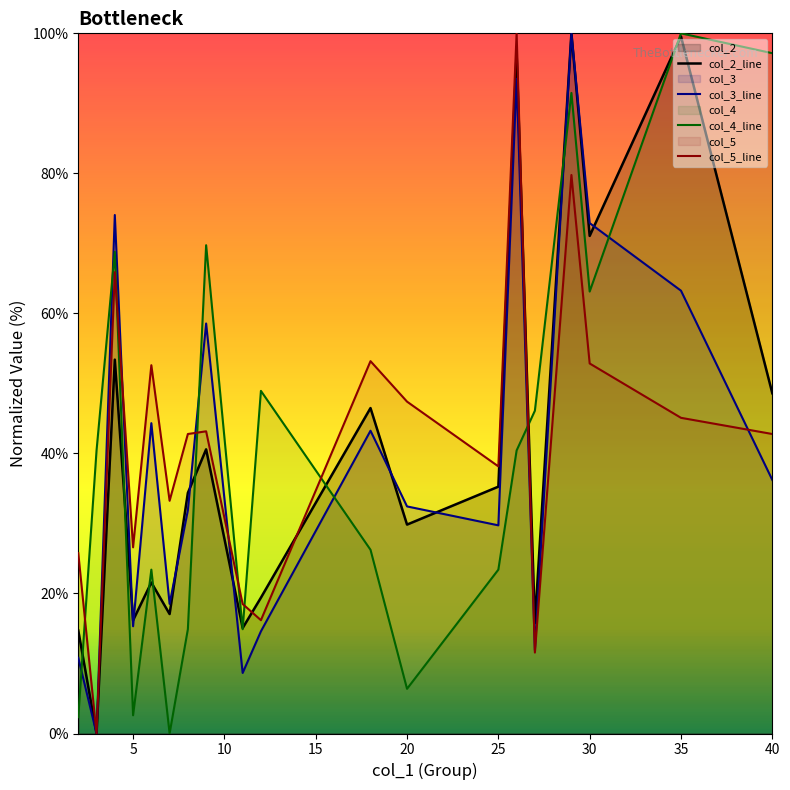

At how many categories does at least one series exceed 94?

4